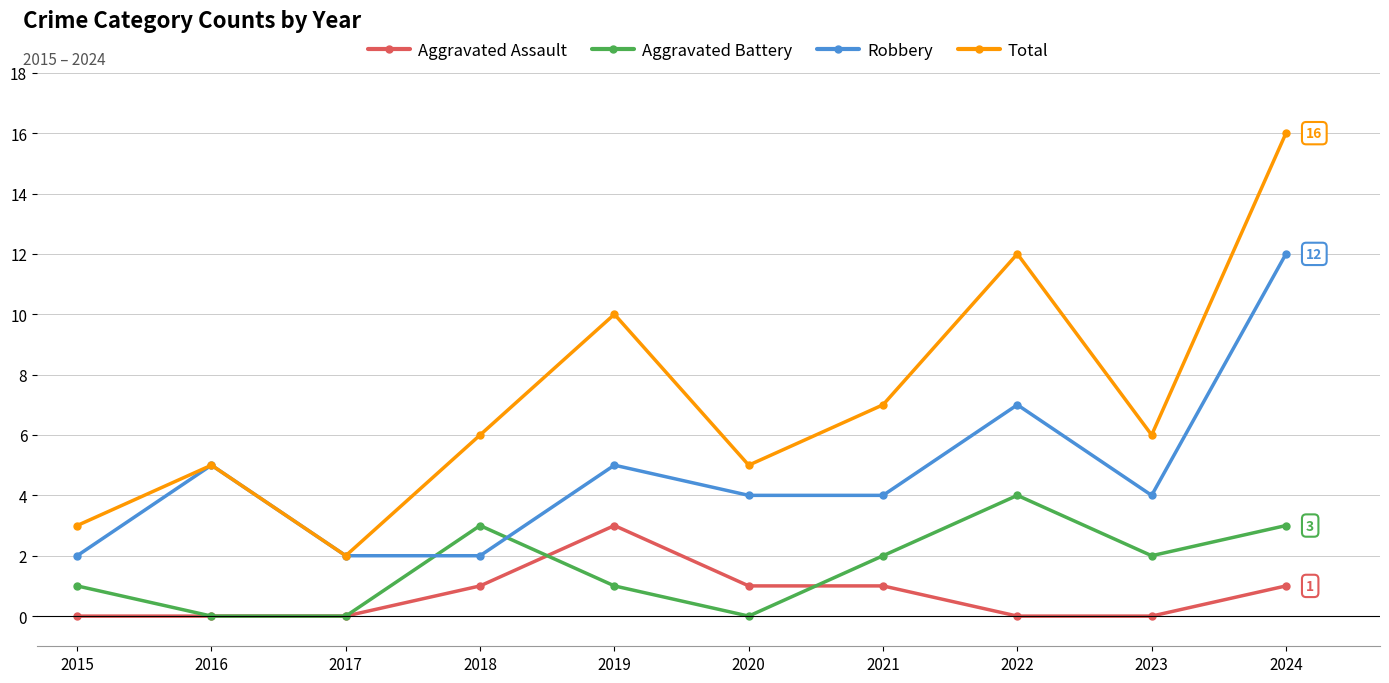

Between 2017 and 2020, which series saw the biggest shift?

Total